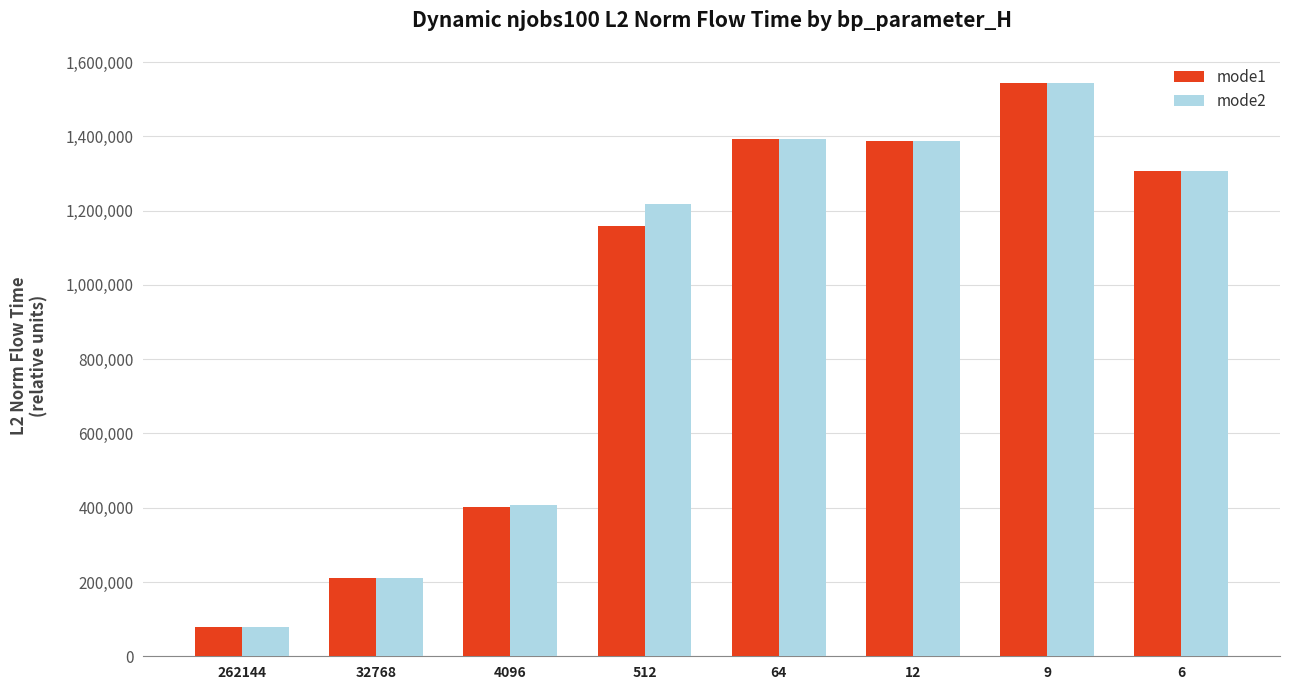

What is the lowest value of the mode1 series?

79304.1